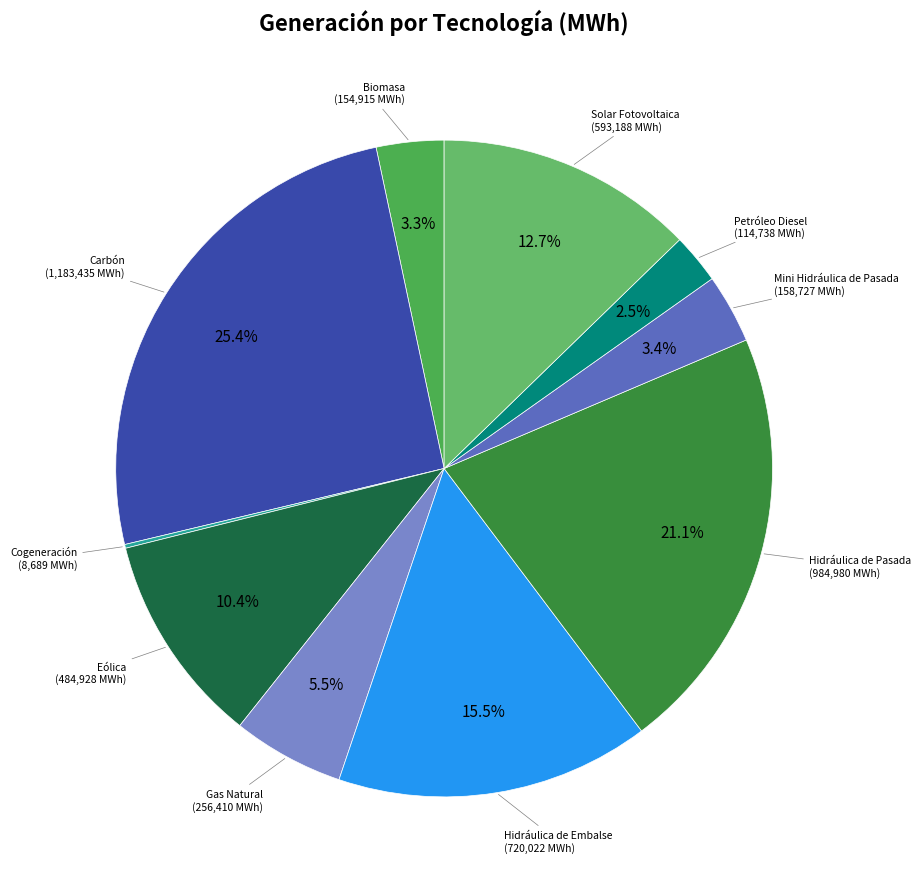

What percentage is NOT represented by Eólica?

89.6%